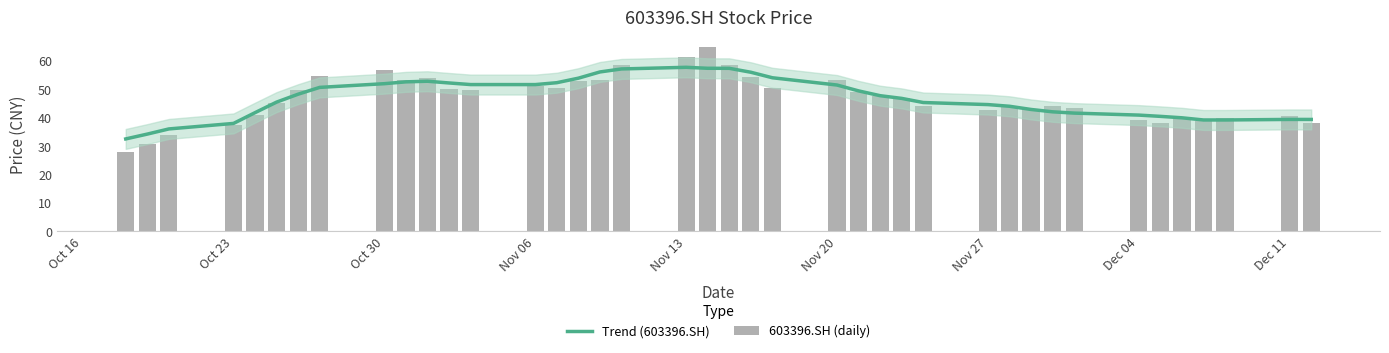

What is the value of the 603396.SH (daily) bar at the 17th from the left?

53.4